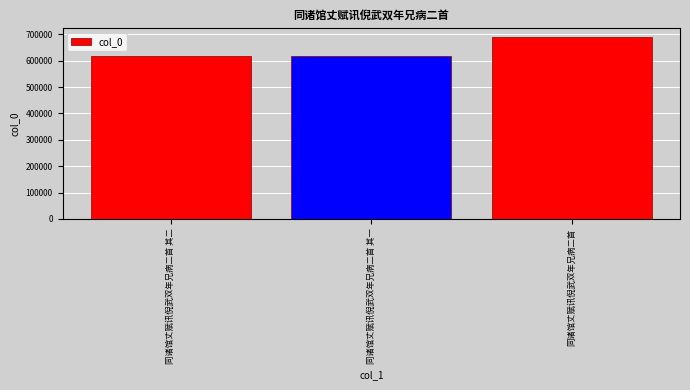

The chart shows a value of 618246 at 同诸馆丈赋讯倪武双年兄病二首 其一. True or false?

True